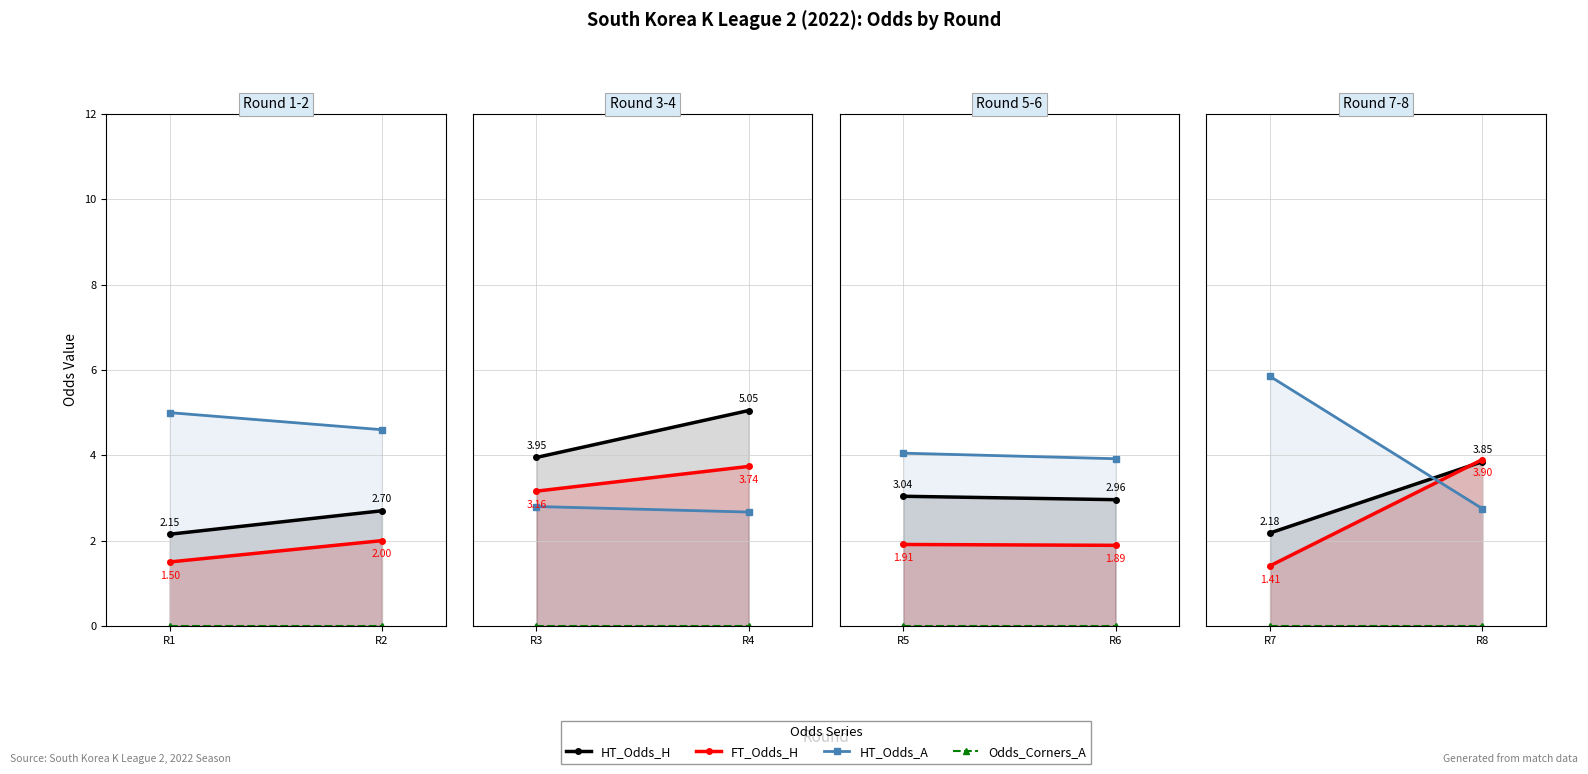

Which category has the lowest value across all series?

R1